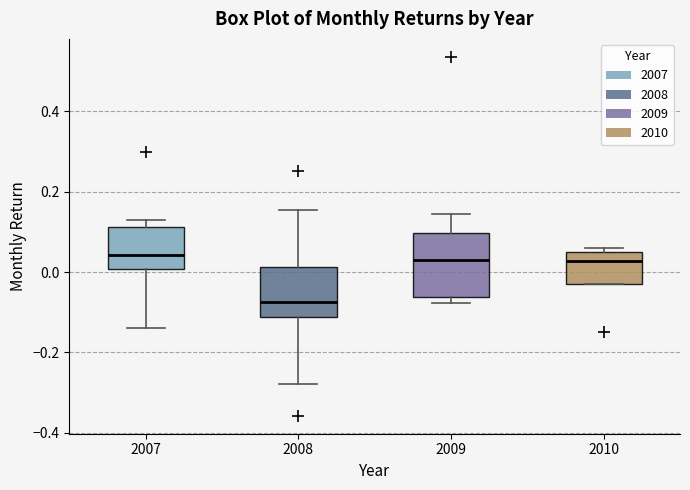

Reading left to right, transcribe this box plot: for each box, give where its median line is, the range the box spans, and where its two whiskers end, as read against the y-axis. The values are not printed on the chart, so give them approximately, as read against the axis.

2007: median 0.04, box 0.00 to 0.12, whiskers -0.14 to 0.14
2008: median -0.08, box -0.12 to 0.02, whiskers -0.28 to 0.16
2009: median 0.04, box -0.06 to 0.10, whiskers -0.08 to 0.14
2010: median 0.02, box -0.02 to 0.04, whiskers -0.02 to 0.06